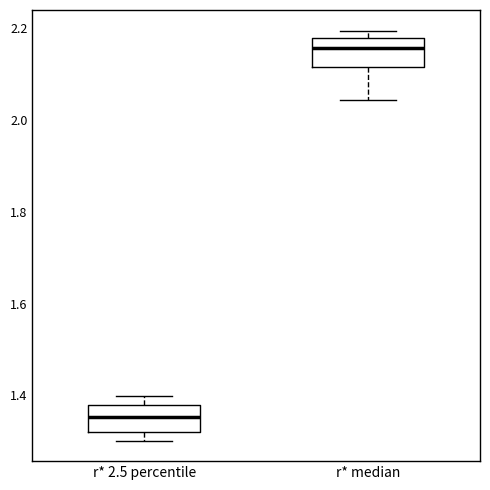

Where is the lower edge of the box for r* 2.5 percentile on the y-axis? The values are not printed on the chart, so give them approximately, as read against the axis.

1.32